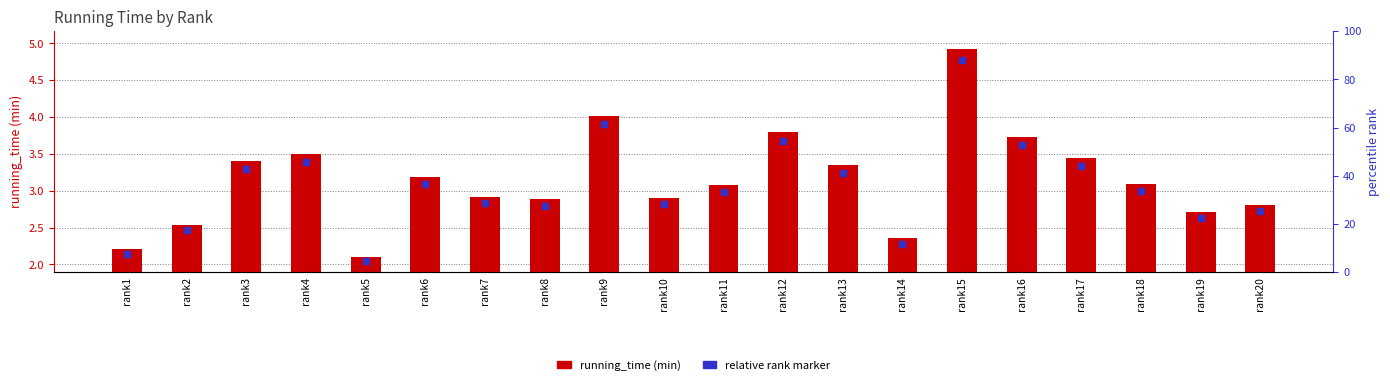

Is the value of relative rank marker at rank7 greater than the value of running_time (min) at rank11?

No